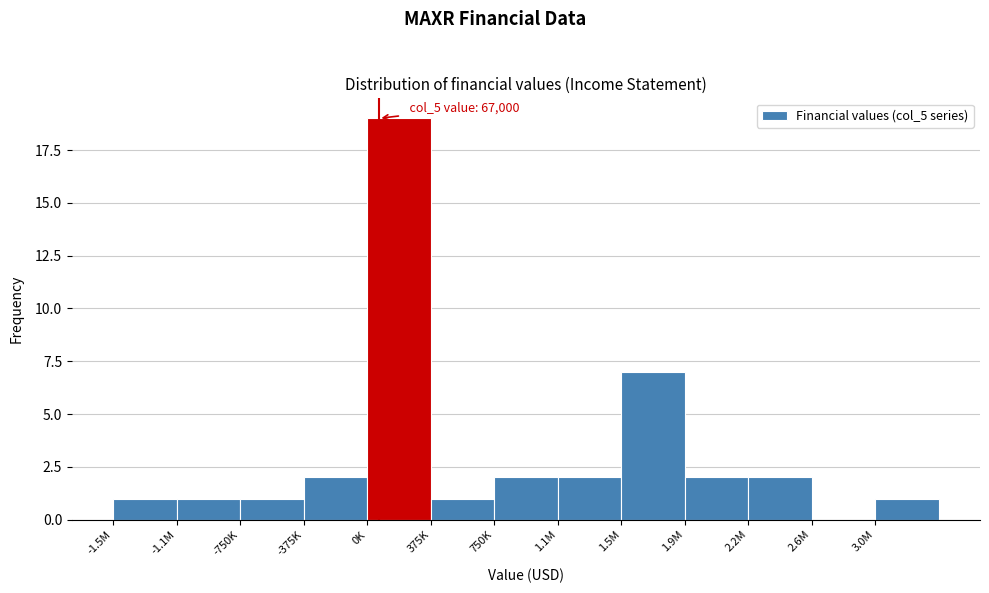

Reading left to right, transcribe all the data shown in this chart.

-1.5M=1	-1.1M=1	-750K=1	-375K=2	0K=19	375K=1	750K=2	1.1M=2	1.5M=7	1.9M=2	2.2M=2	2.6M=0	3.0M=1